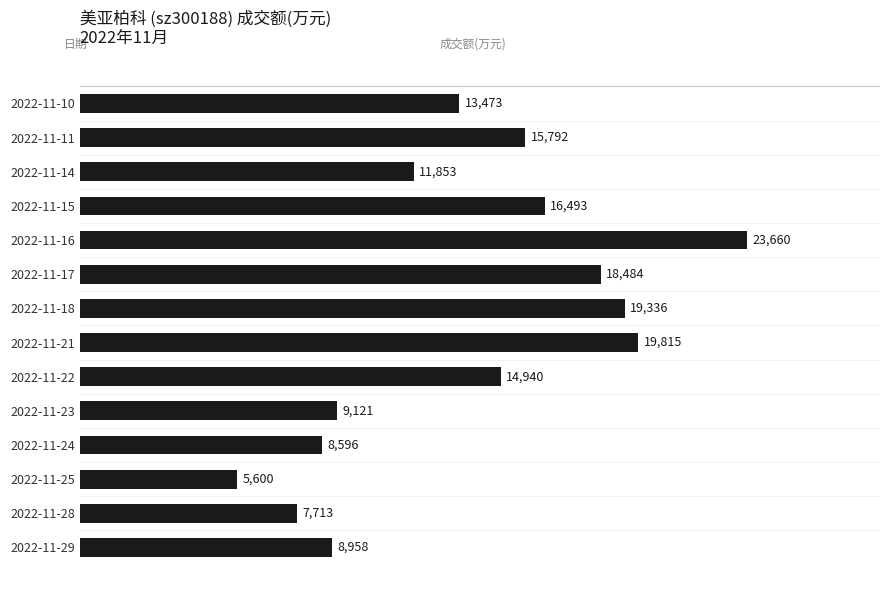

Between 2022-11-14 and 2022-11-21, which is larger?

2022-11-21